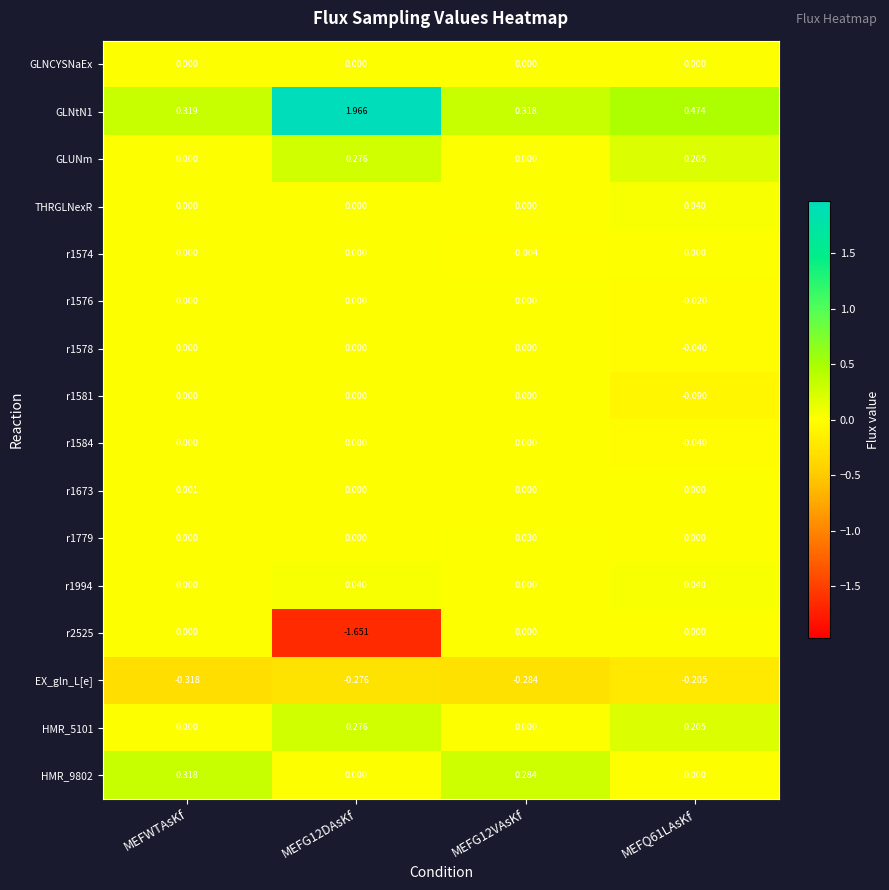

What is the difference between the highest and lowest values at MEFQ61LAsKf?

0.7